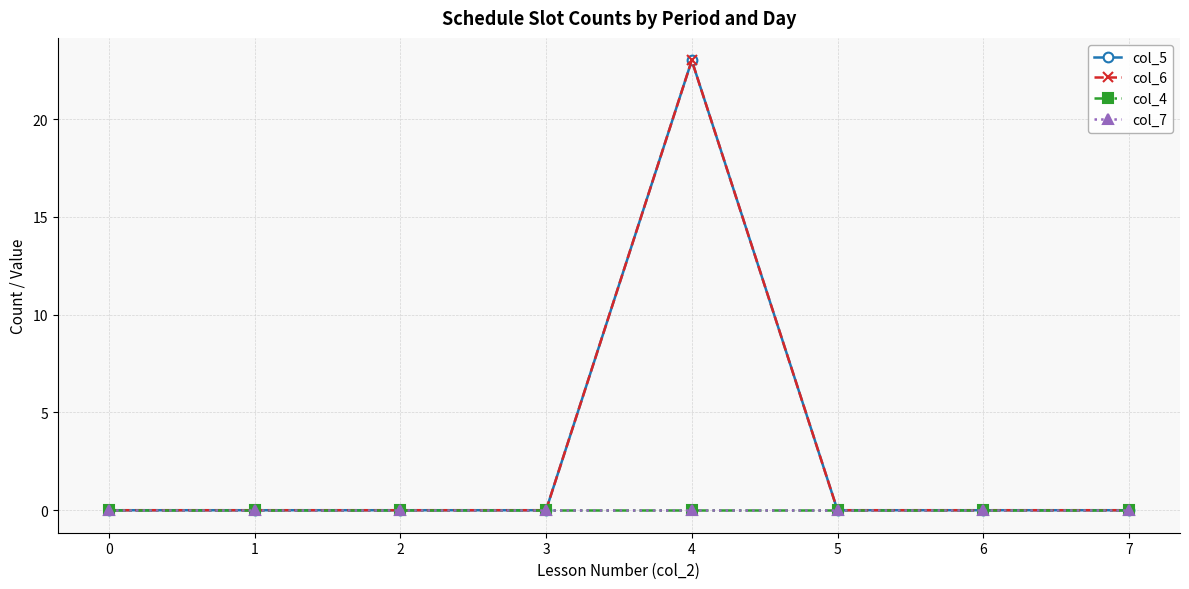

Does the chart have visible grid lines?

Yes